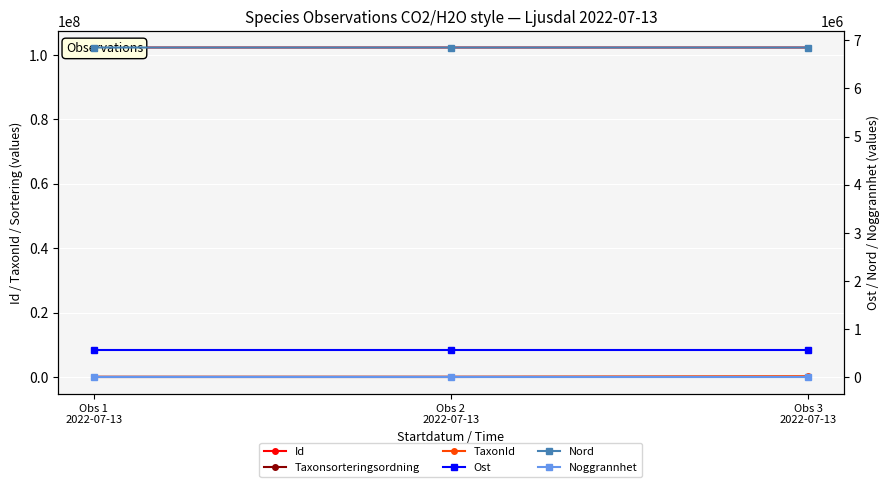

What is the difference between the maximum and minimum values in the Noggrannhet series?

13.0